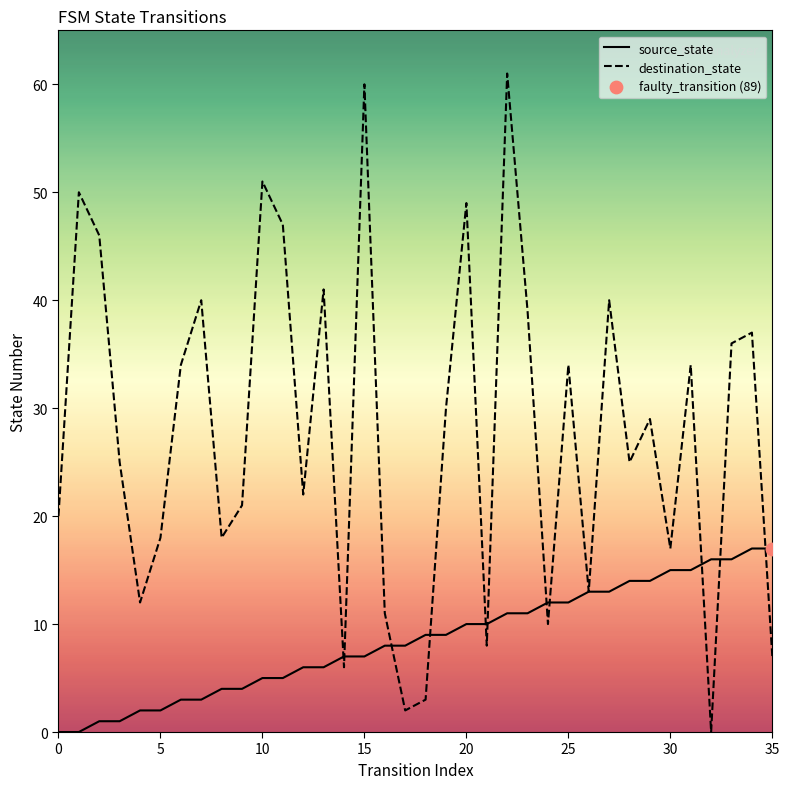

Which series has the largest total across all categories?

destination_state